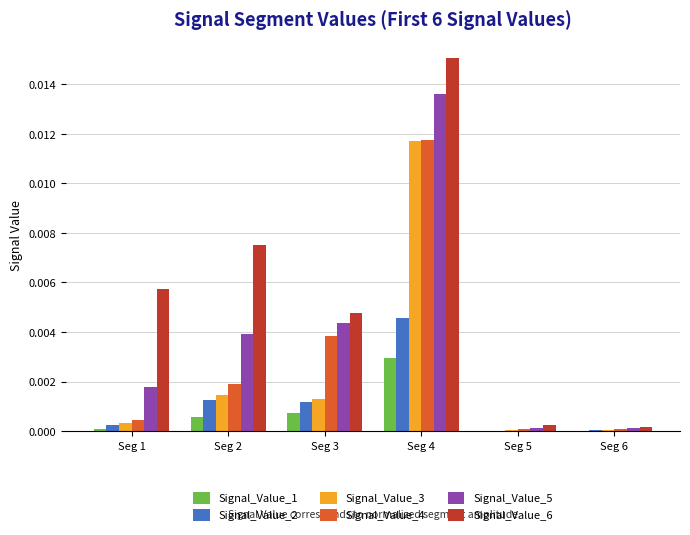

At which category is the sum across all series the highest?

Seg 4